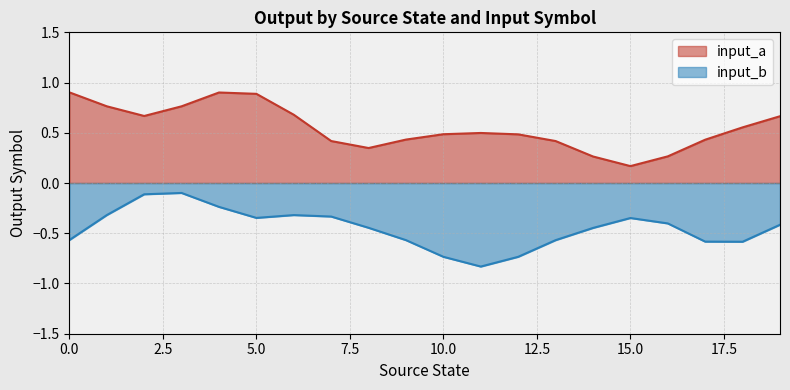

Which series has the largest total across all categories?

input_a